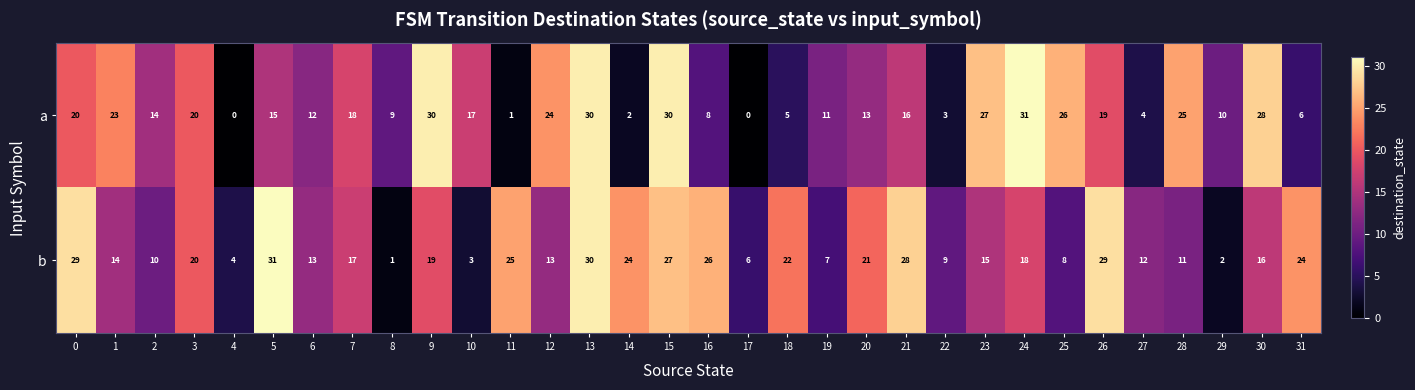

What is the sum of the b values at 10 and 8?

4